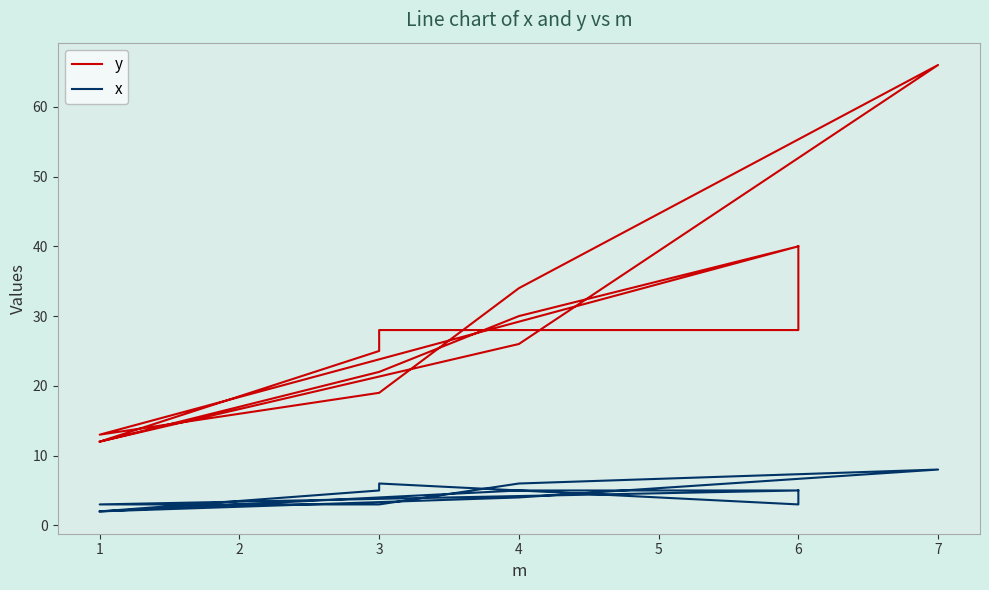

Reading right to left, extract all data points from this chart.

y: 40	28	28	25	12	26	66	34	19	13	40	30	22	12
x: 5	3	6	5	2	4	8	6	3	3	5	5	4	2